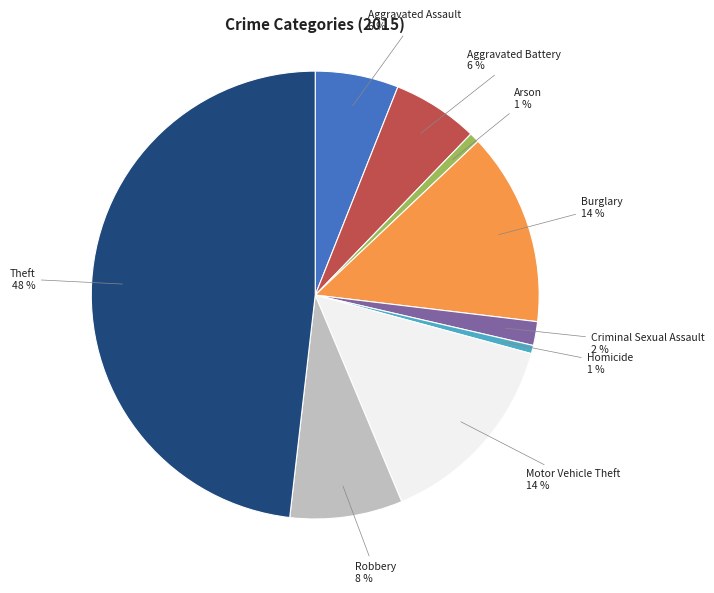

Is the sum of Motor Vehicle Theft and Criminal Sexual Assault greater than half?

No